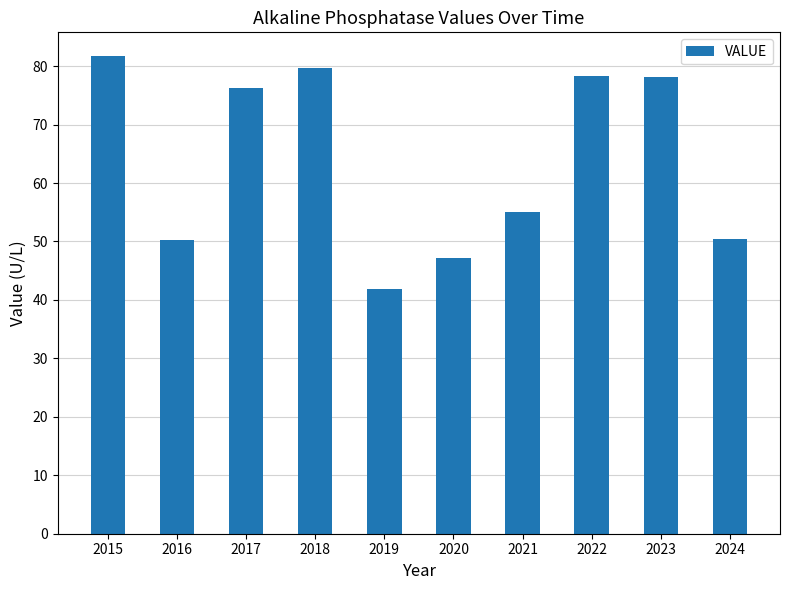

What is the maximum value shown in the chart?

81.7